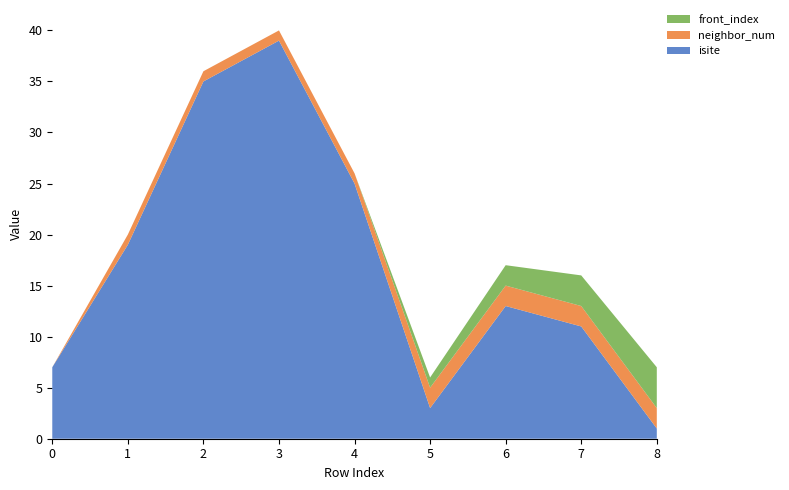

Reading left to right, what are all the values shown in this chart?

isite: 7	19	35	39	25	3	13	11	1
neighbor_num: 0	1	1	1	1	2	2	2	2
front_index: 0	0	0	0	0	1	2	3	4